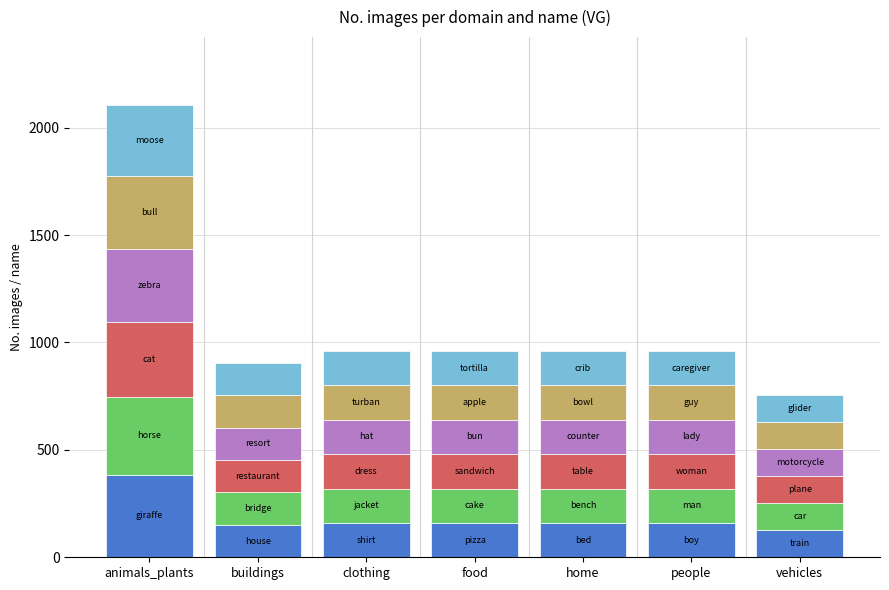

At which category is the sum across all series the highest?

animals_plants